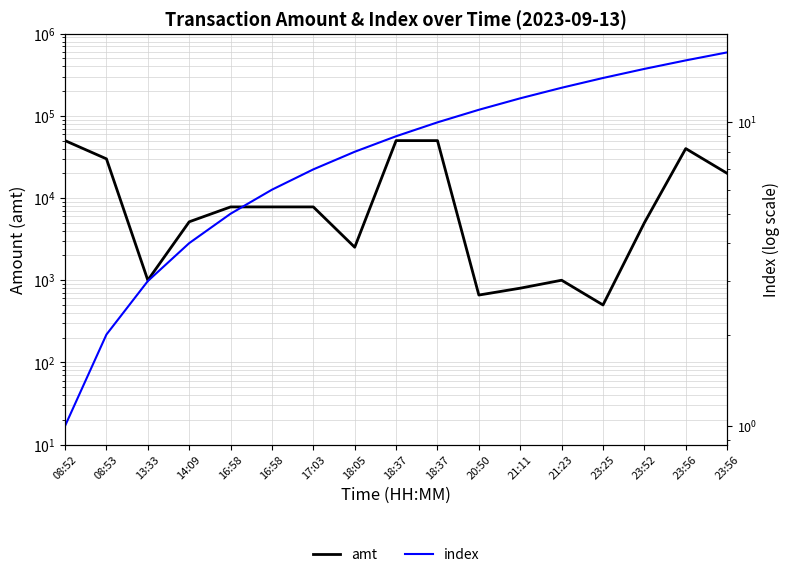

Where does the index series first go above 9?

18:37